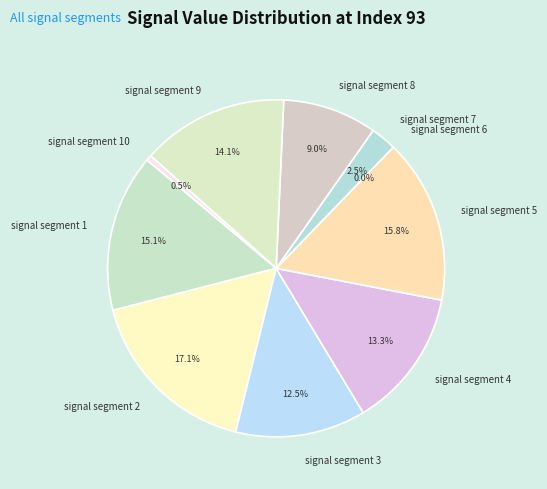

How many segments does this pie chart have?

10